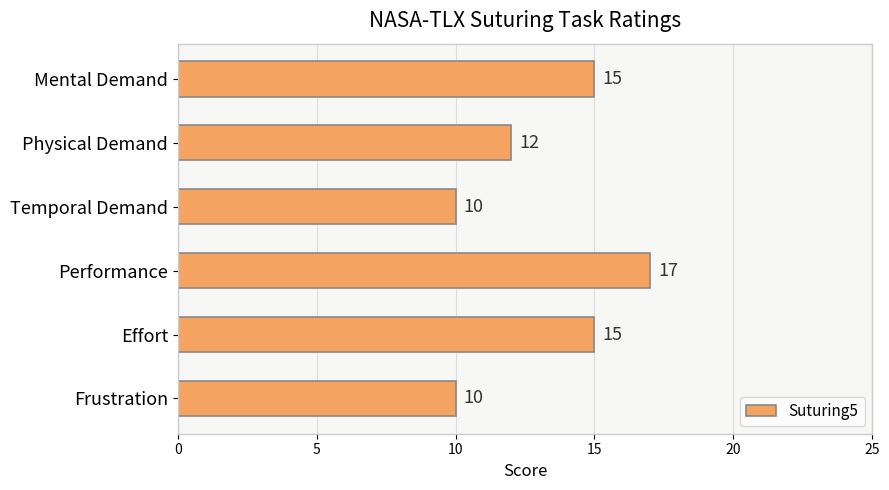

Reading top to bottom, transcribe all the data shown in this chart.

Mental Demand=15	Physical Demand=12	Temporal Demand=10	Performance=17	Effort=15	Frustration=10